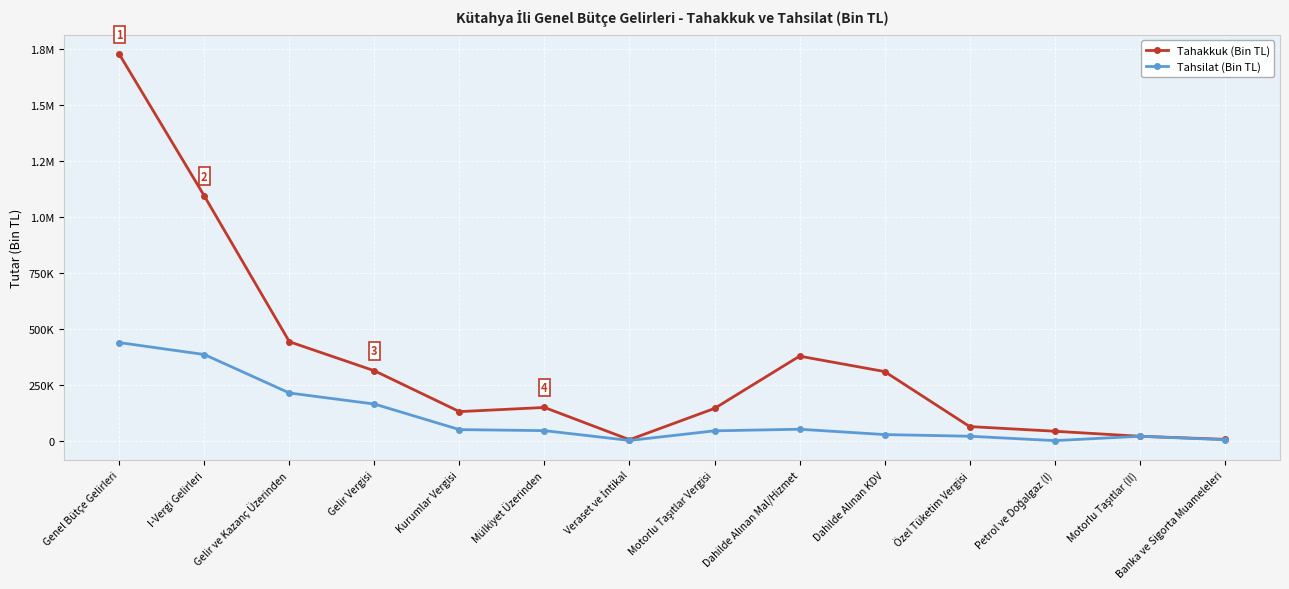

What are all the series names shown in the legend?

Tahakkuk (Bin TL), Tahsilat (Bin TL)